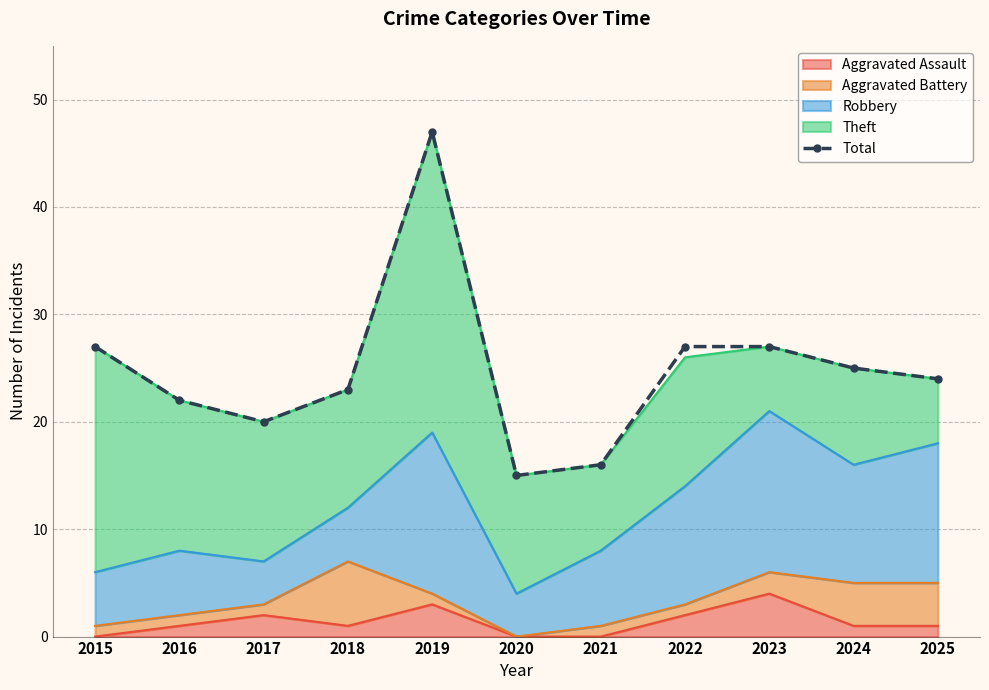

Rank the categories by value from lowest to highest.

2020, 2021, 2017, 2016, 2018, 2025, 2024, 2015, 2022, 2023, 2019